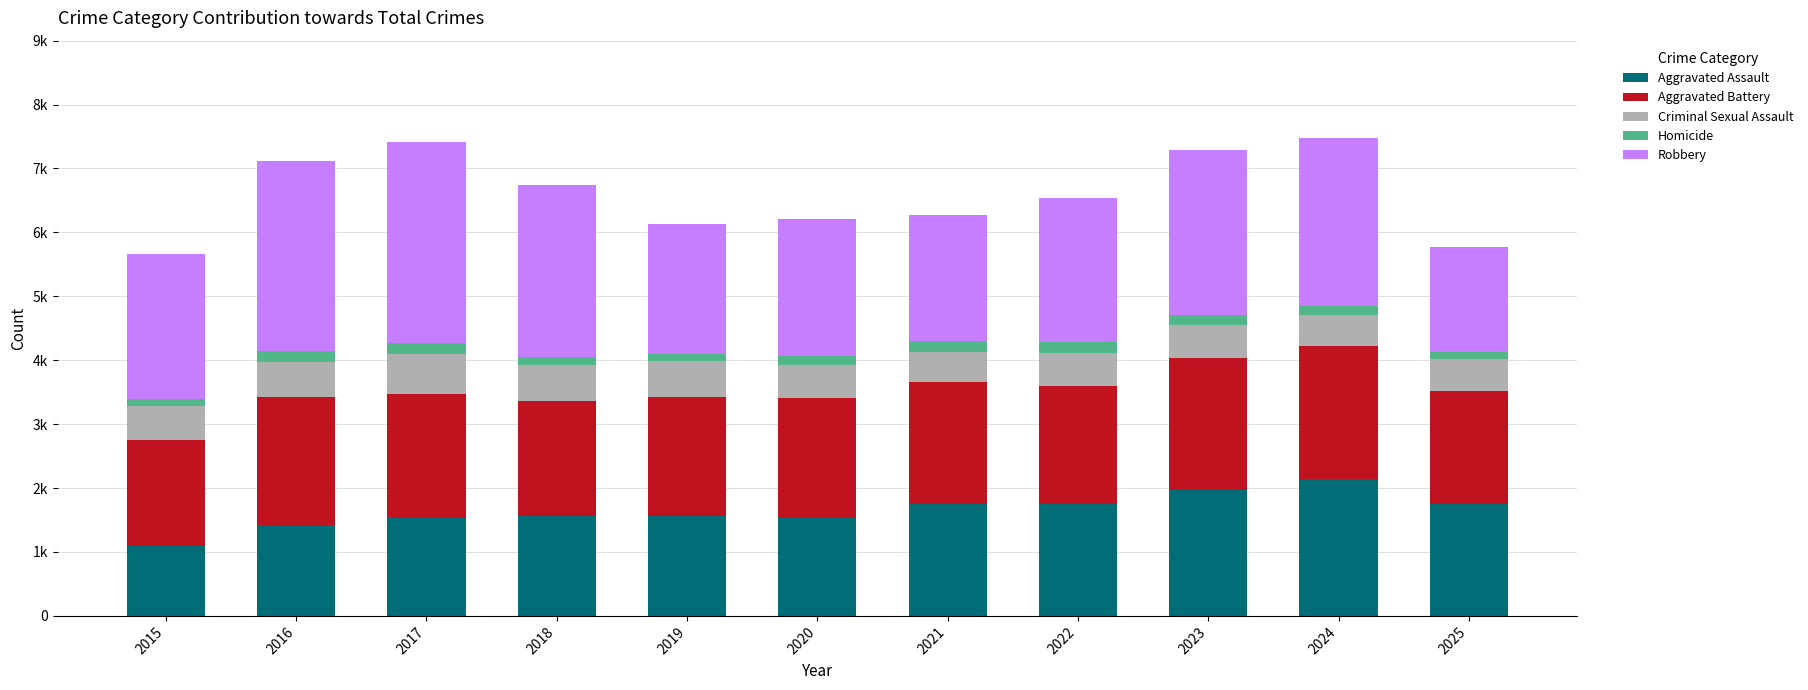

What are all the series names shown in the legend?

Aggravated Assault, Aggravated Battery, Criminal Sexual Assault, Homicide, Robbery